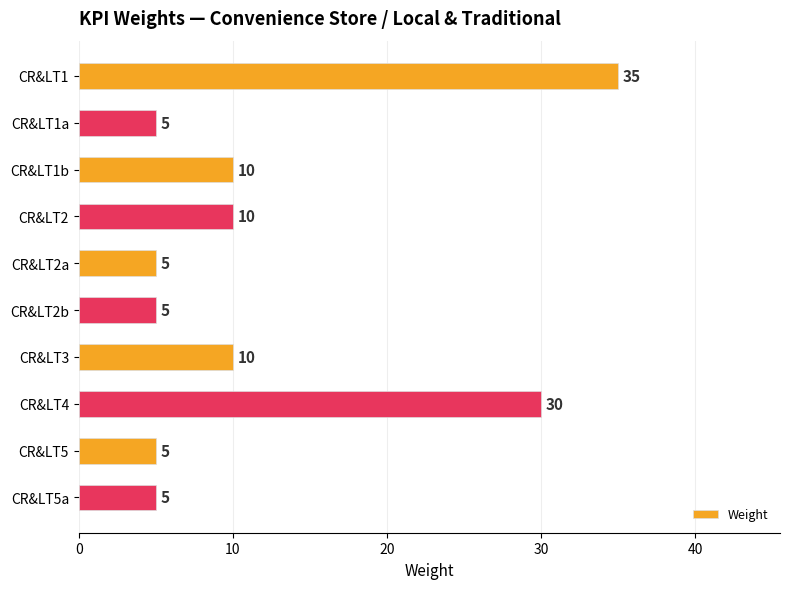

What is the greatest value displayed?

35